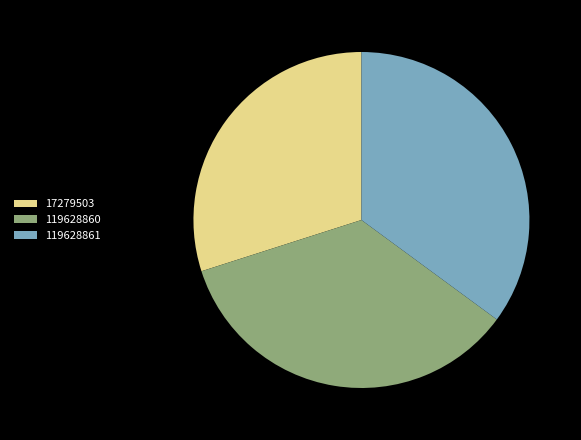

Does 17279503 account for over 50% of the chart?

No